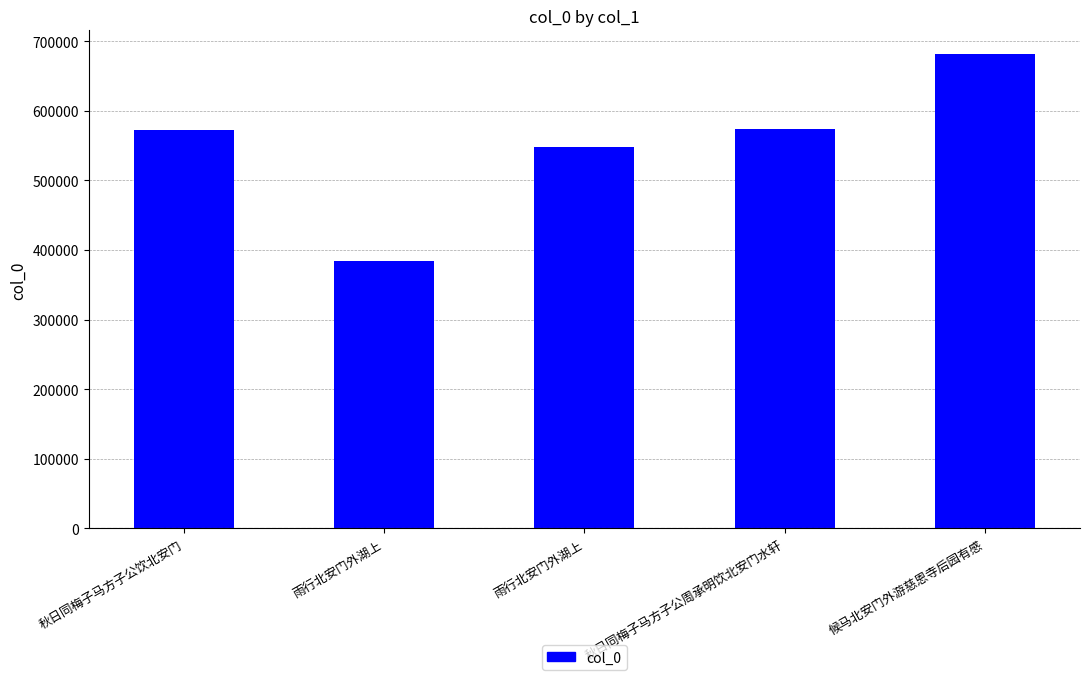

What is the difference between the second highest and minimum values?

189651